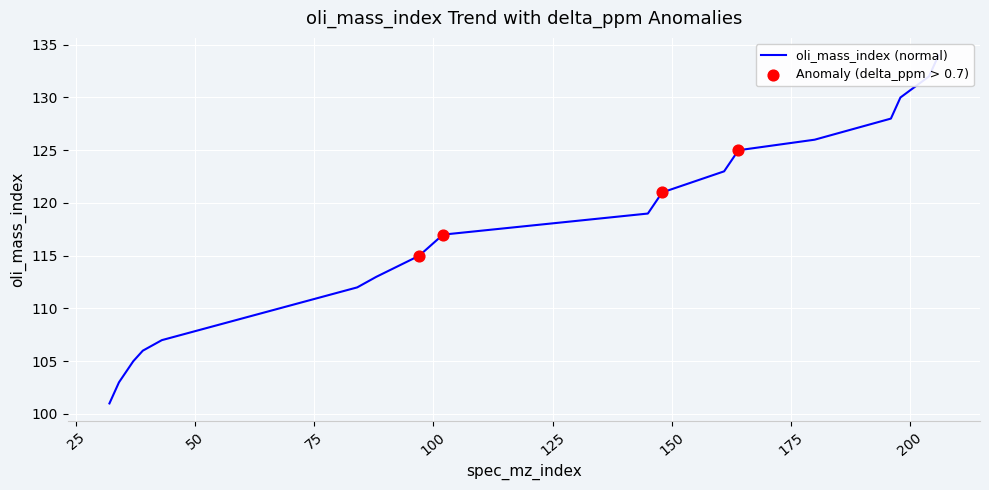

What is the change in value from 84 to 88?

+1